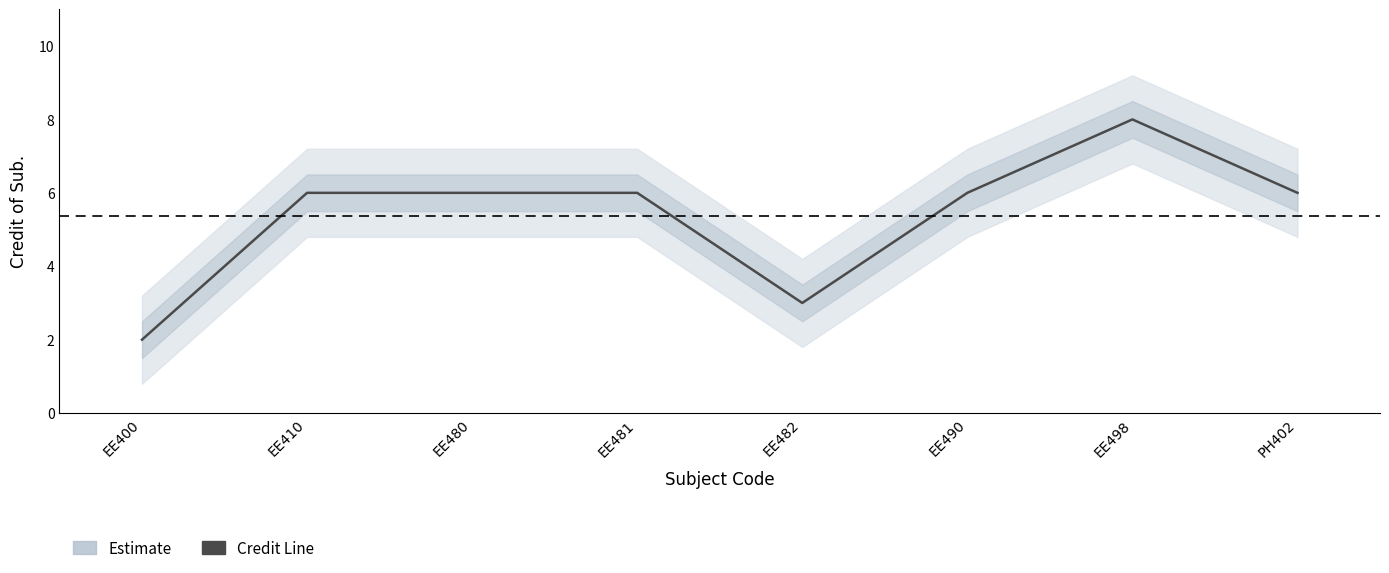

Does the chart have visible grid lines?

No